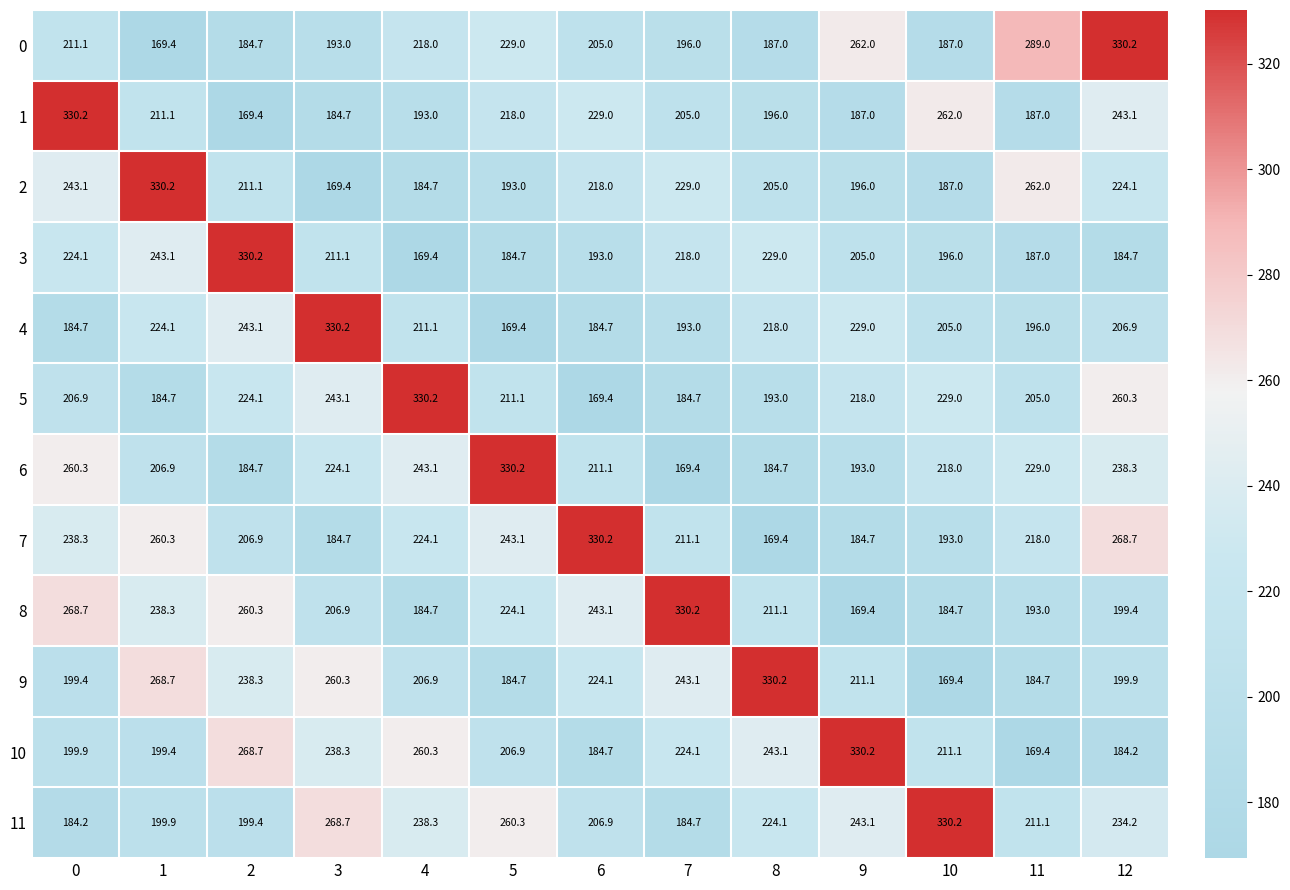

The value of 7 at 1 is 135.1. True or false?

False